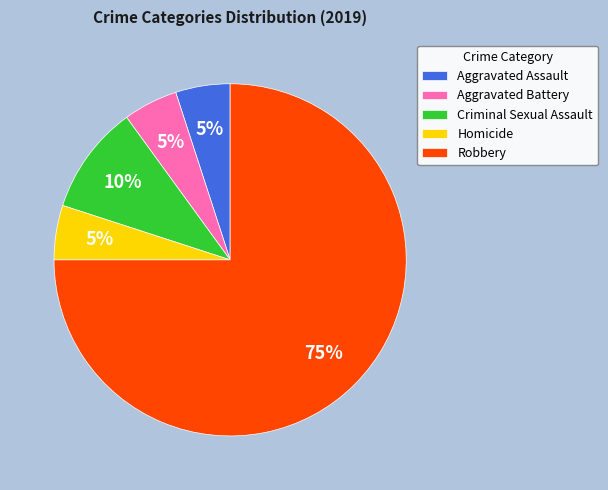

What is the largest slice in the pie chart?

Robbery